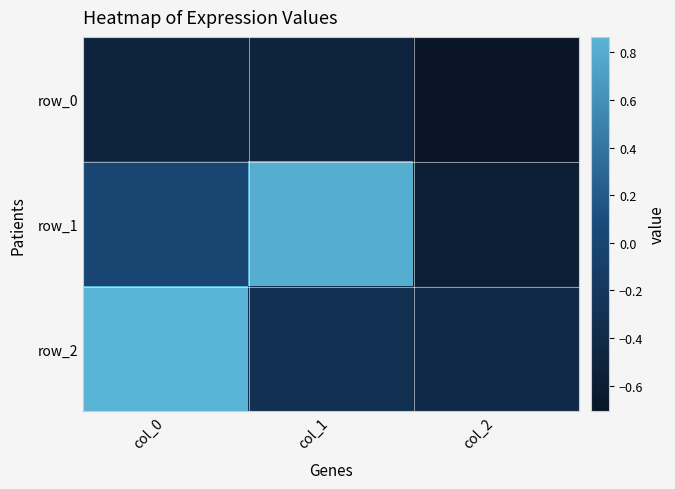

What is the spread (max minus min) of values at col_0?

1.4